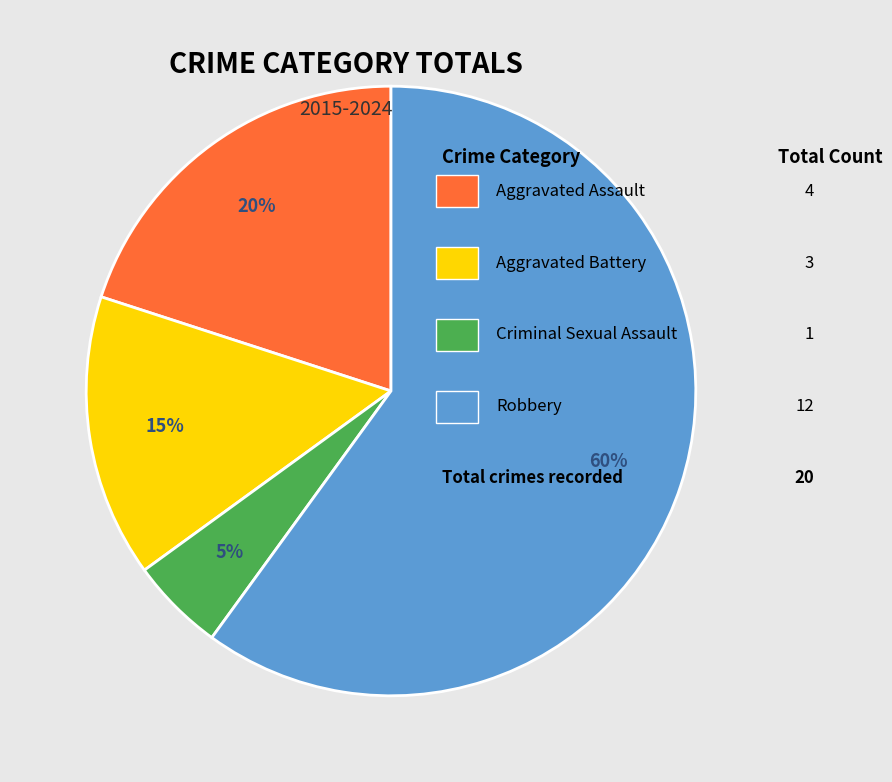

Does any single category account for the majority?

Yes